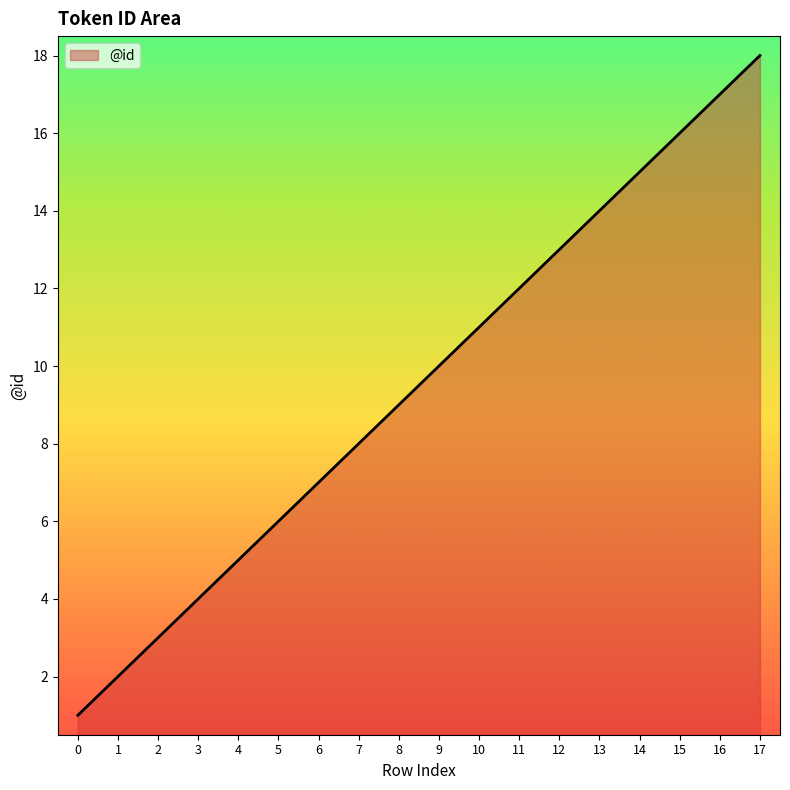

List the labels in order of value, smallest first.

0, 1, 2, 3, 4, 5, 6, 7, 8, 9, 10, 11, 12, 13, 14, 15, 16, 17